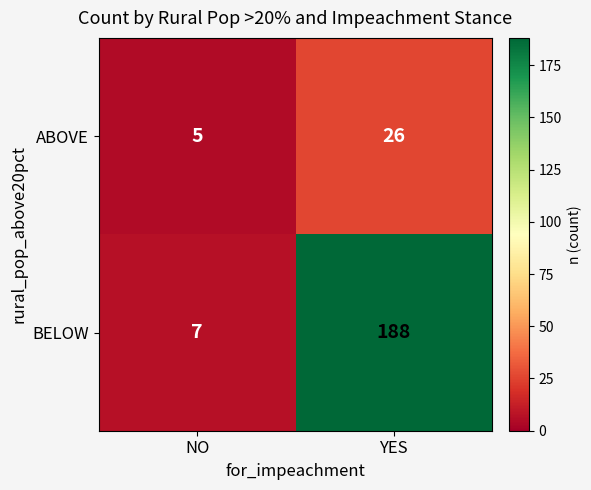

What is the difference between the ABOVE values at NO and YES?

21